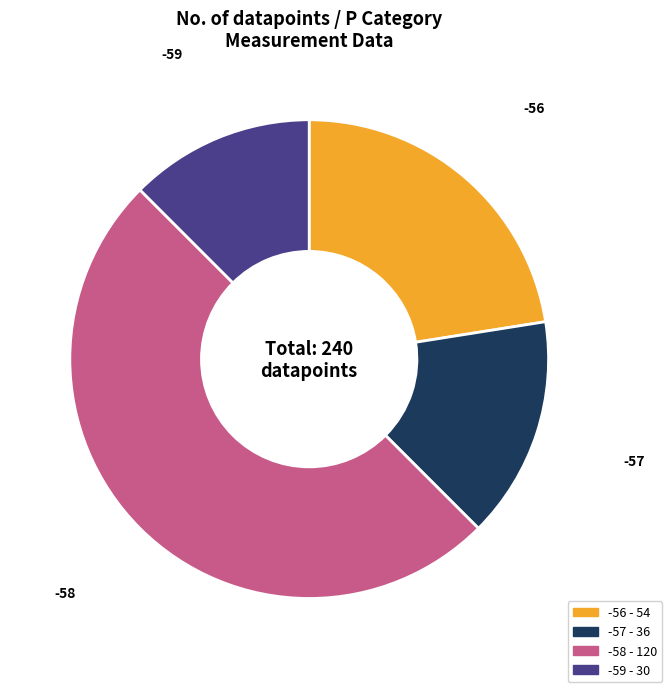

True or false: -59 accounts for 12% of the total.

True